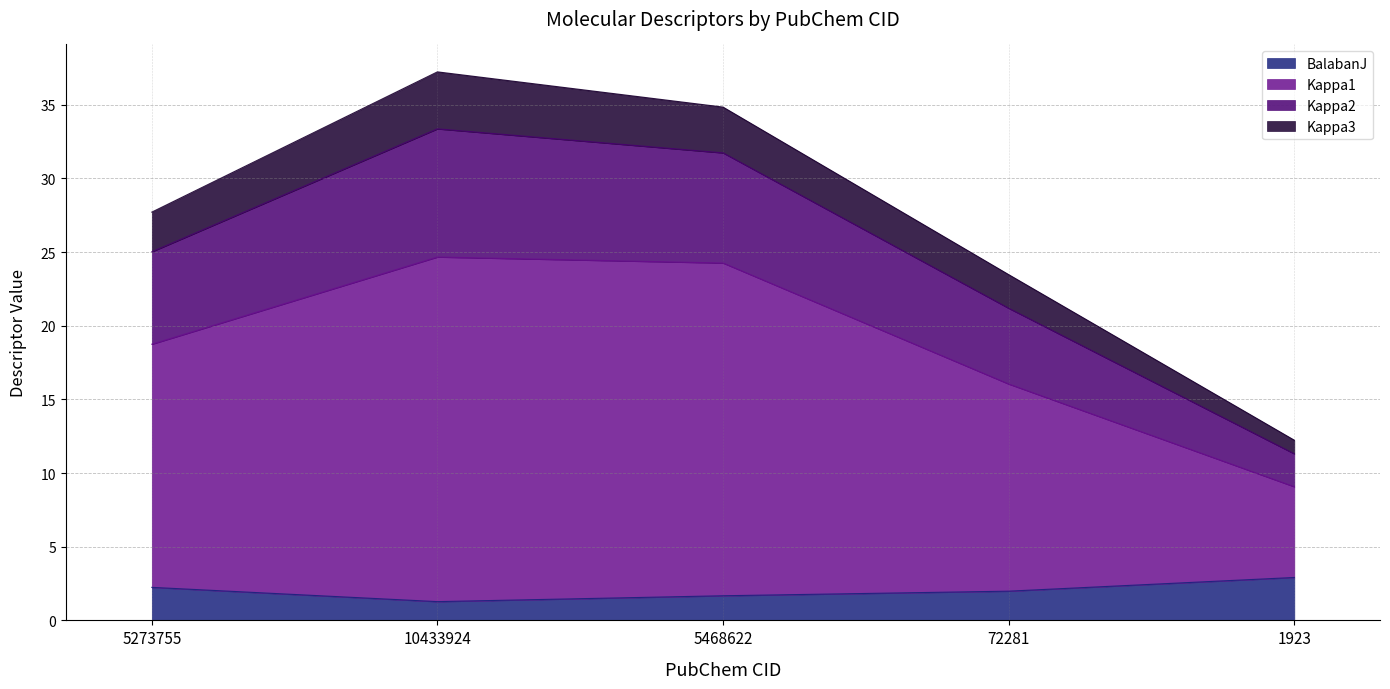

True or false: BalabanJ has a value of 1.7 at 5468622.

True